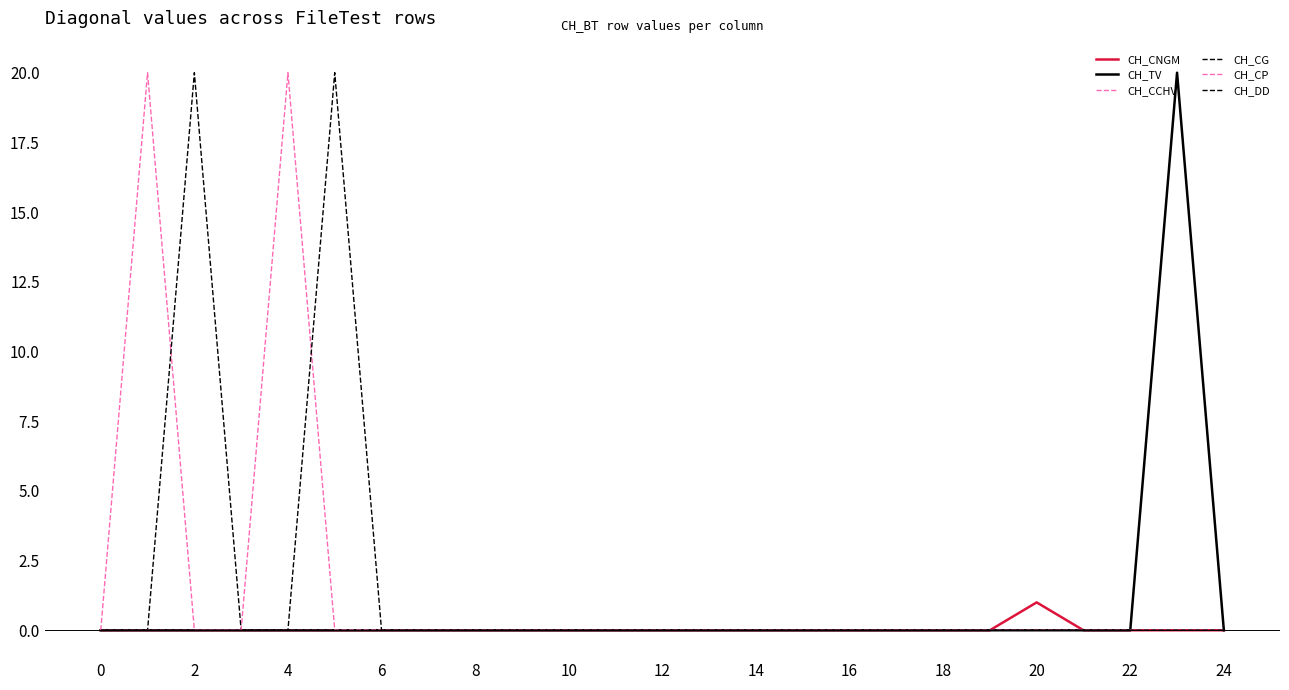

Does the chart have visible grid lines?

No